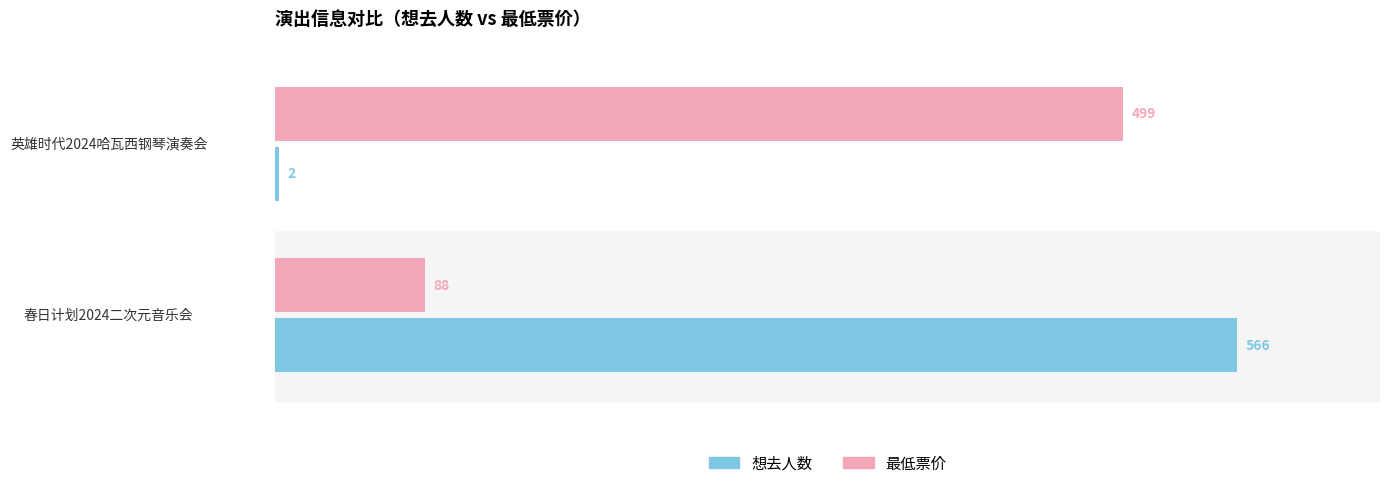

List the series in order of their overall mean, highest first.

最低票价, 想去人数